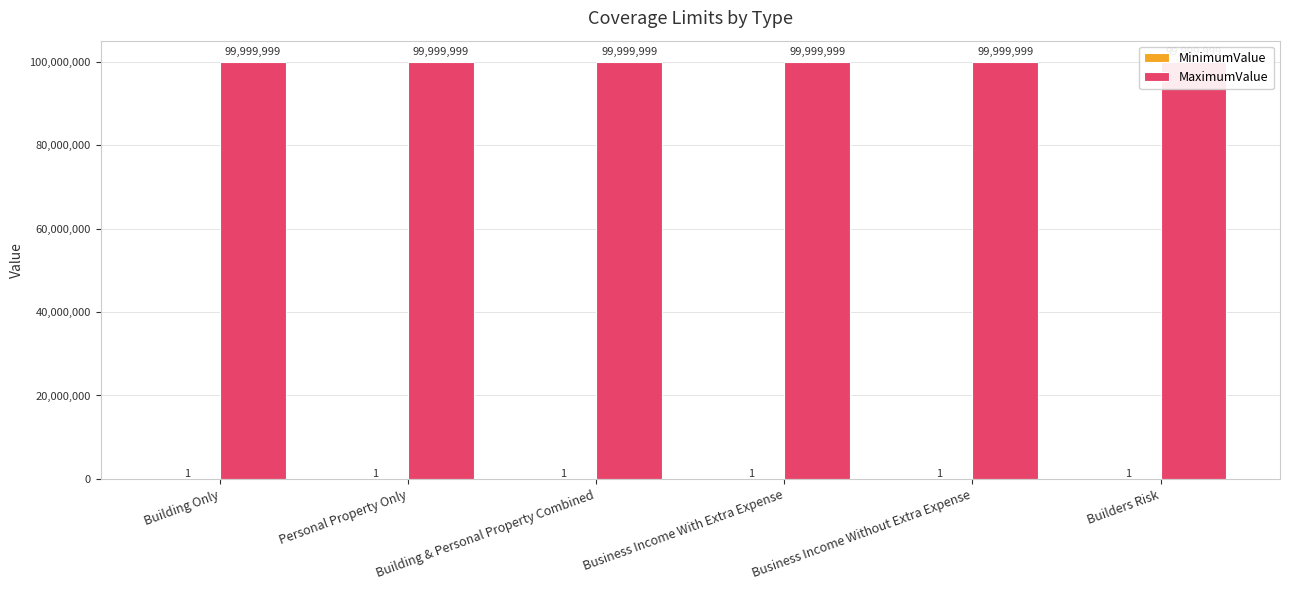

What is the greatest value displayed?

99999999